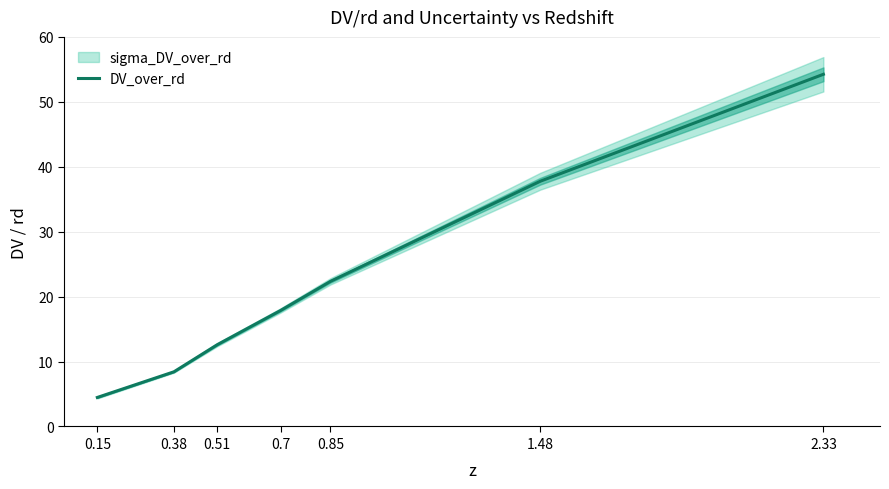

What is the maximum value shown in the chart?

54.2